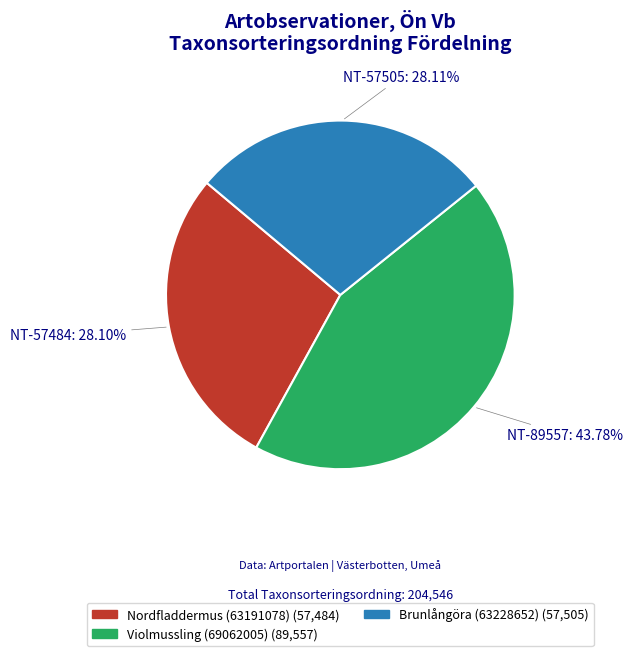

What is the largest slice in the pie chart?

Violmussling (69062005)